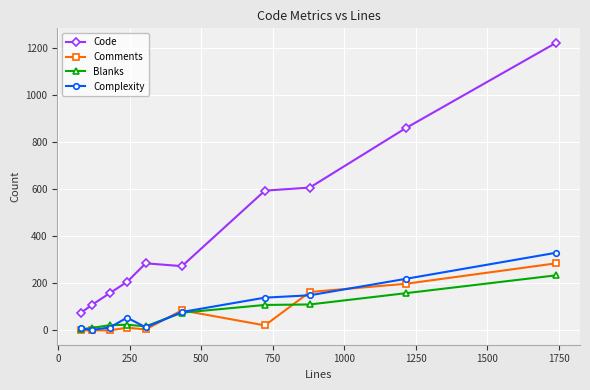

True or false: Comments and Code cross at least once.

False